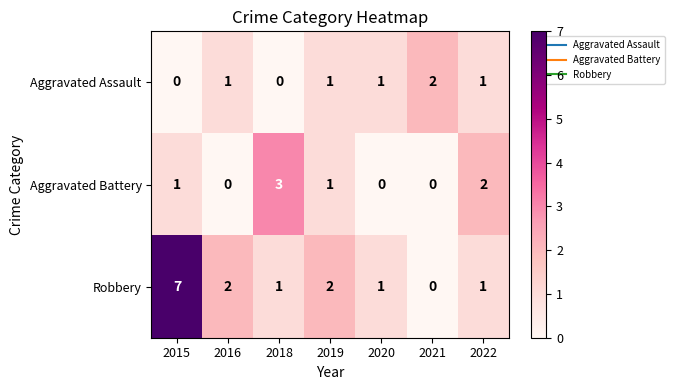

Which series has the largest total across all categories?

Robbery